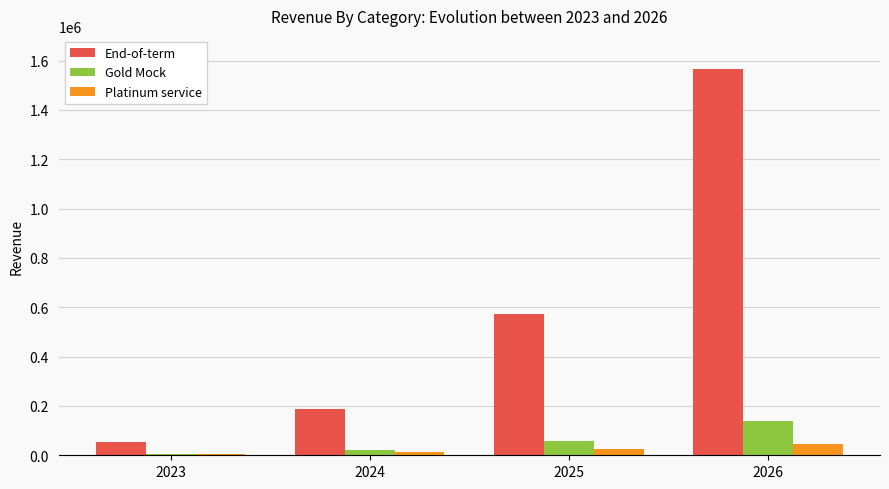

Which series has the largest total across all categories?

End-of-term